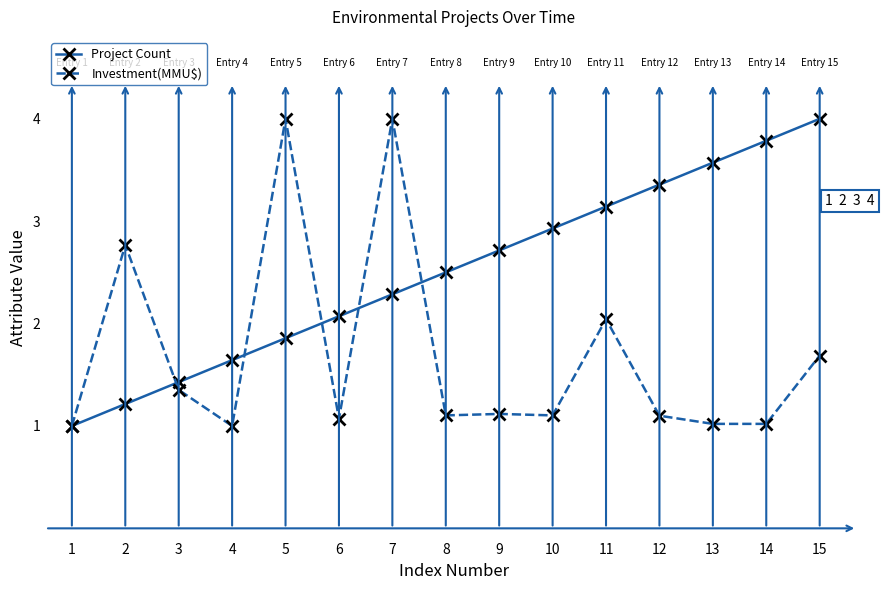

What is the sum of the Investment(MMU$) values at 15 and 10?

2.8